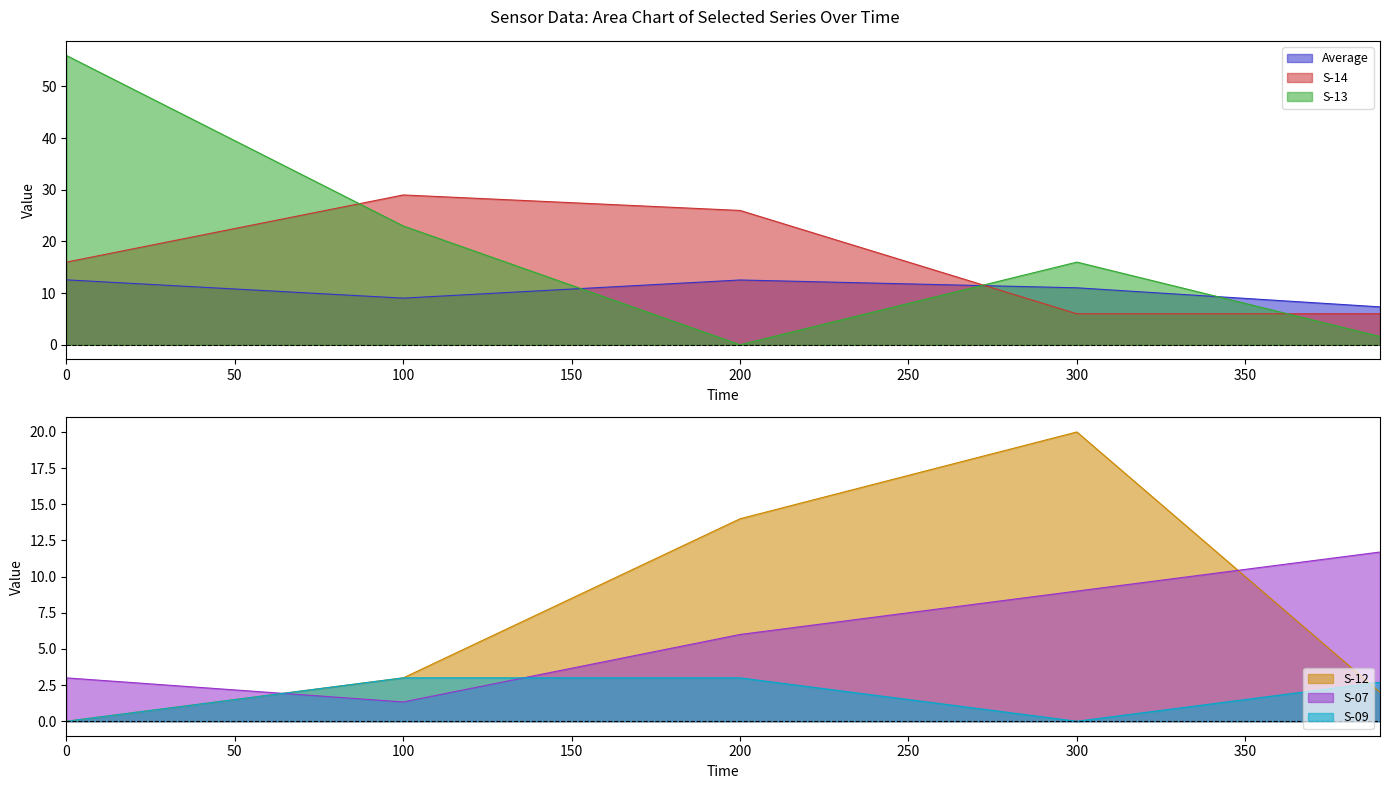

Between 220 and 290, which is larger?

220